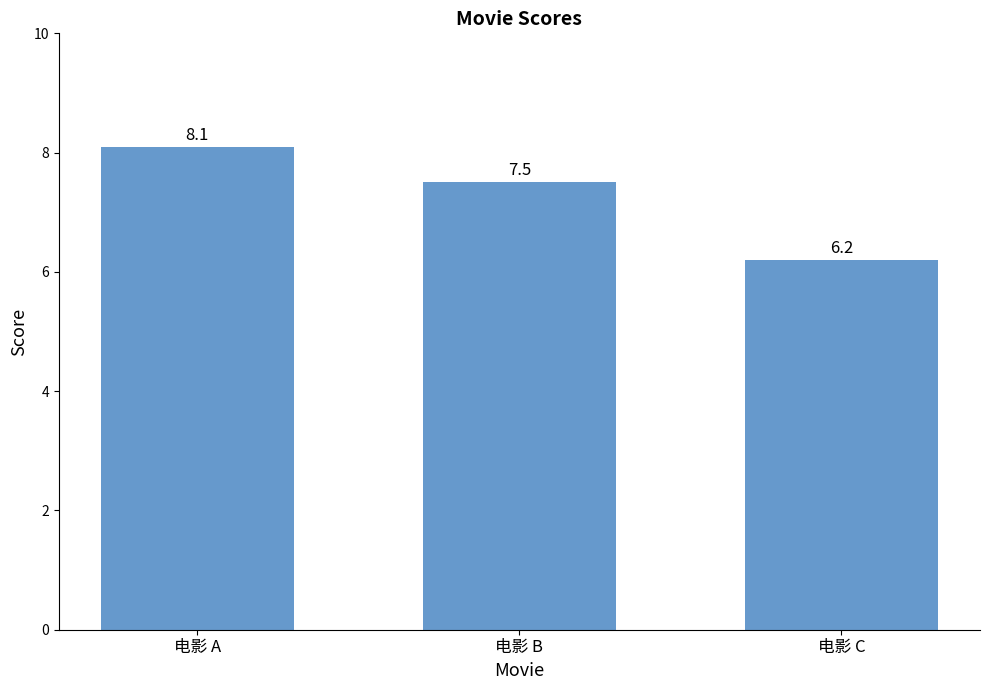

Reading left to right, what are all the values shown in this chart?

8.1	7.5	6.2